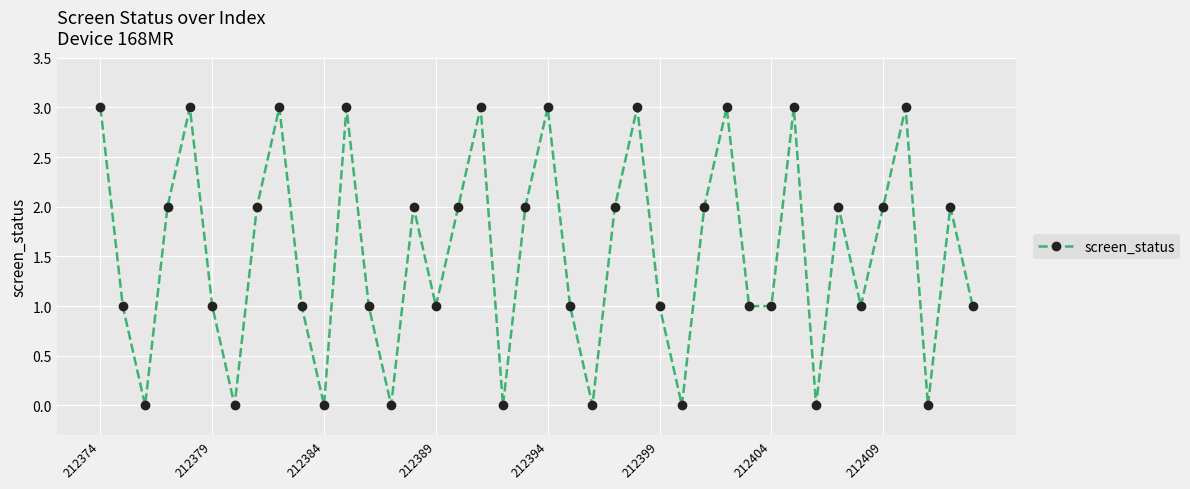

What is the maximum value shown in the chart?

3